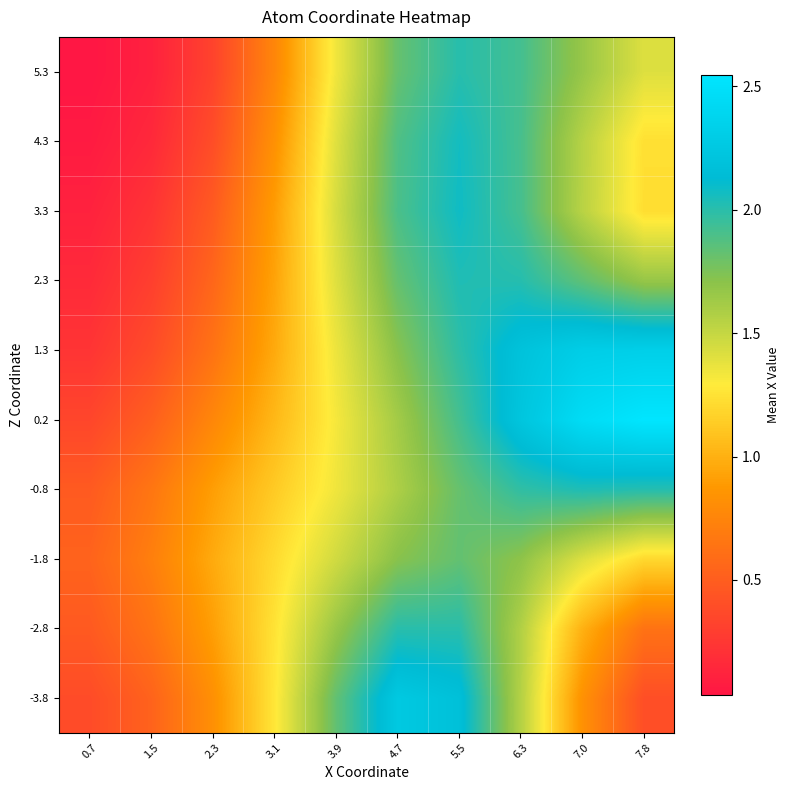

At which category is the sum across all series the highest?

5.5